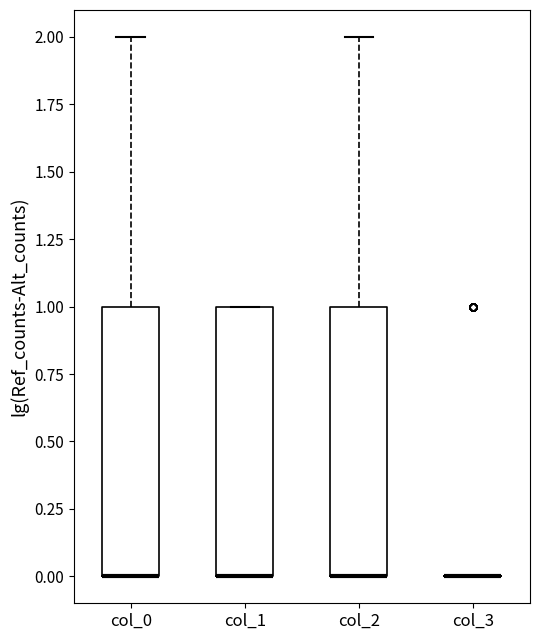

Reading left to right, transcribe this box plot: for each box, give where its median line is, the range the box spans, and where its two whiskers end, as read against the y-axis. The values are not printed on the chart, so give them approximately, as read against the axis.

col_0: median 0 (drawn on the box's lower edge), box 0 to 1, whiskers 0 to 2
col_1: median 0 (drawn on the box's lower edge), box 0 to 1, whiskers 0 to 1
col_2: median 0 (drawn on the box's lower edge), box 0 to 1, whiskers 0 to 2
col_3: box collapsed to a line at 0, whiskers 0 to 0